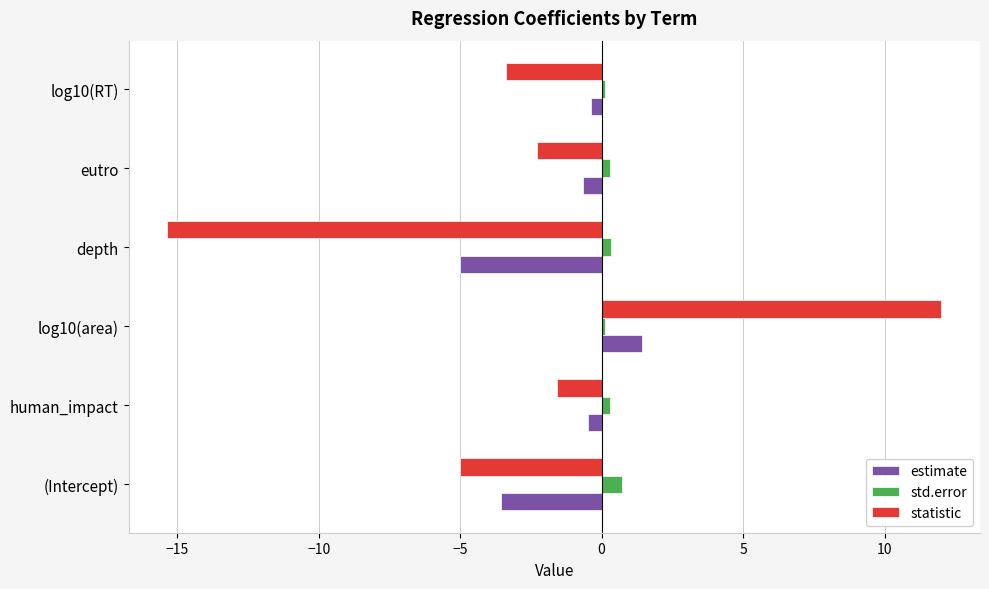

Rank the categories by statistic value from lowest to highest.

depth, (Intercept), log10(RT), eutro, human_impact, log10(area)